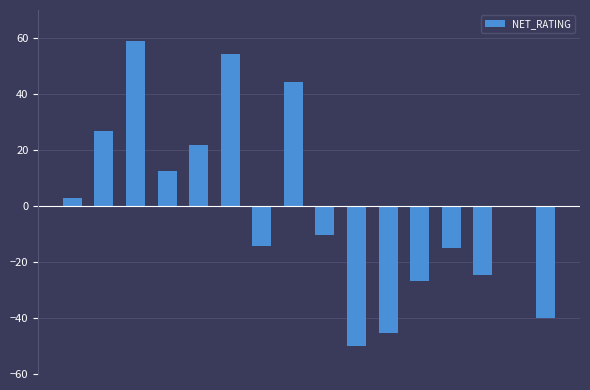

Are the bars grouped side by side (vs. stacked)?

No